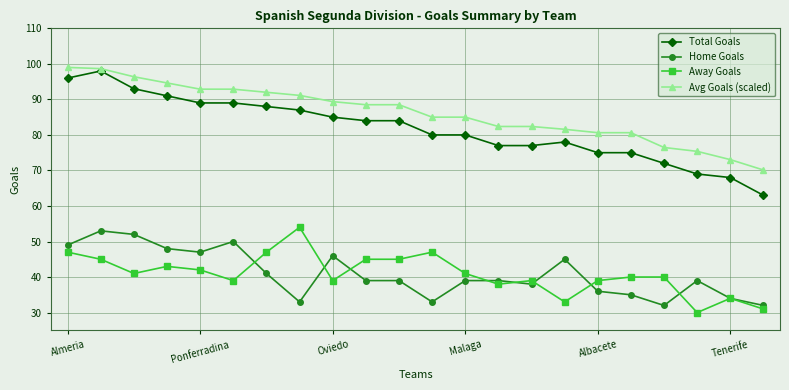

Which series has the largest range (max minus min)?

Total Goals